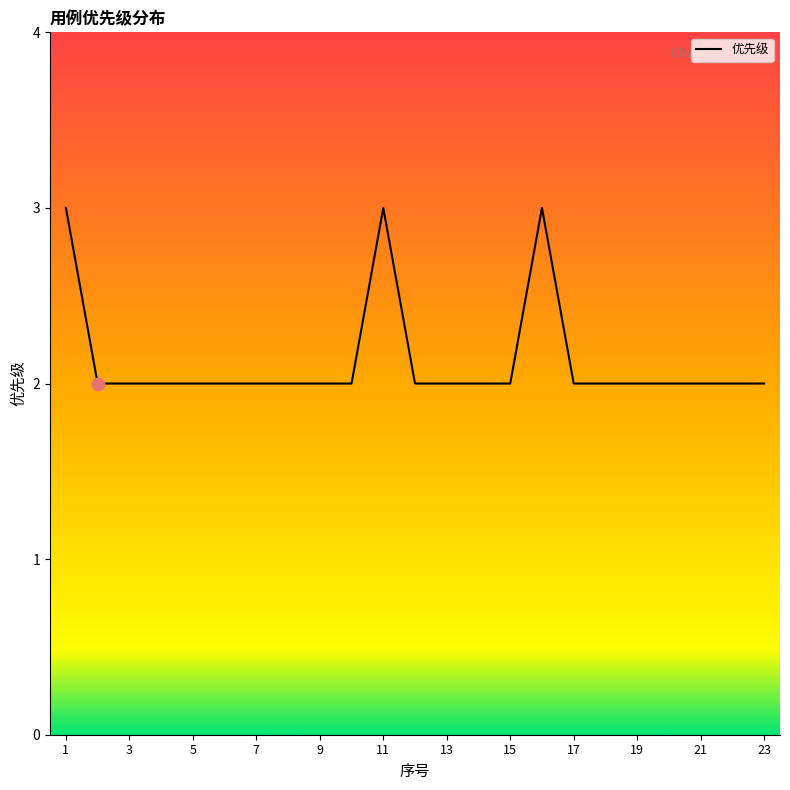

What is the greatest value displayed?

3